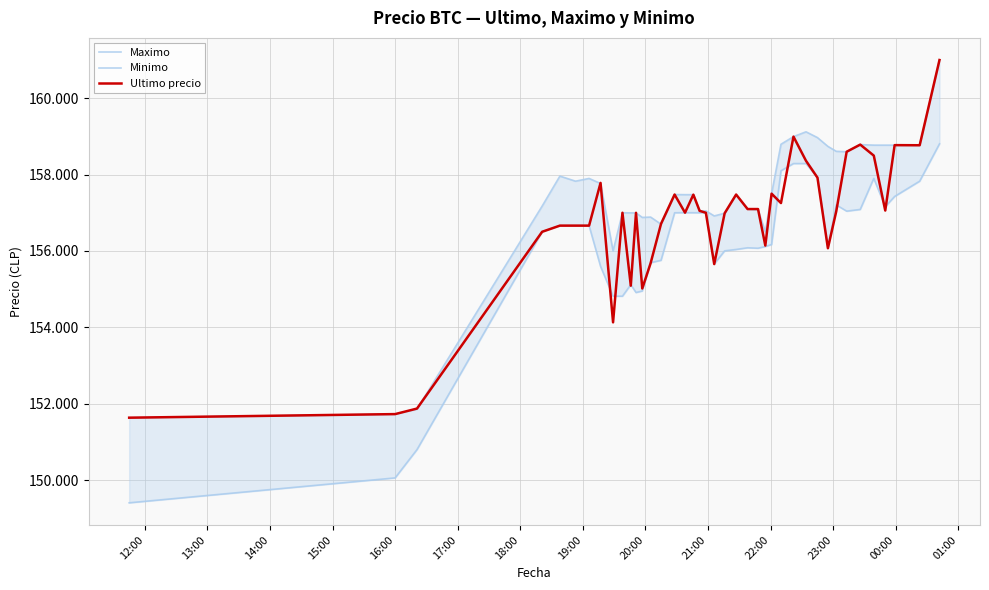

True or false: Minimo has more than 0 points higher than both neighbors.

True